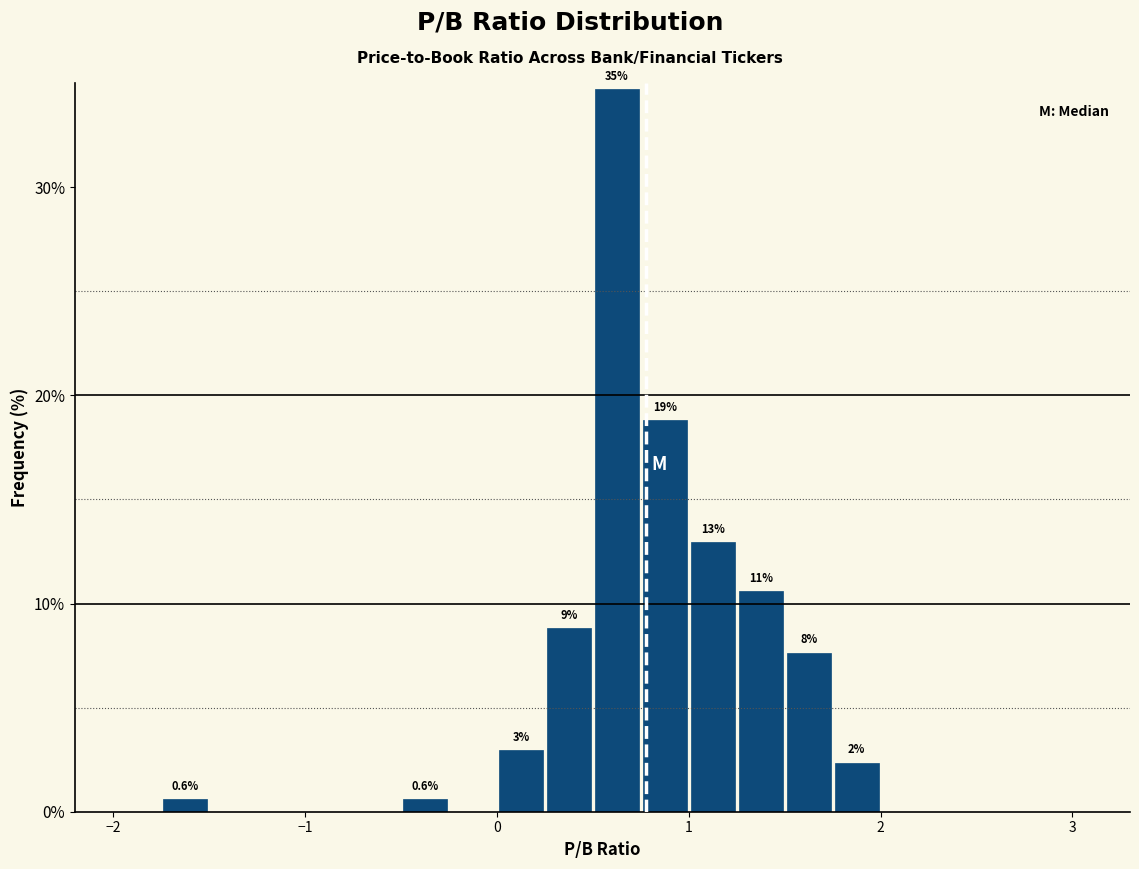

Around what value on the x-axis is the tallest bar? Give the approximate position of its centre, as read against the axis.

0.6